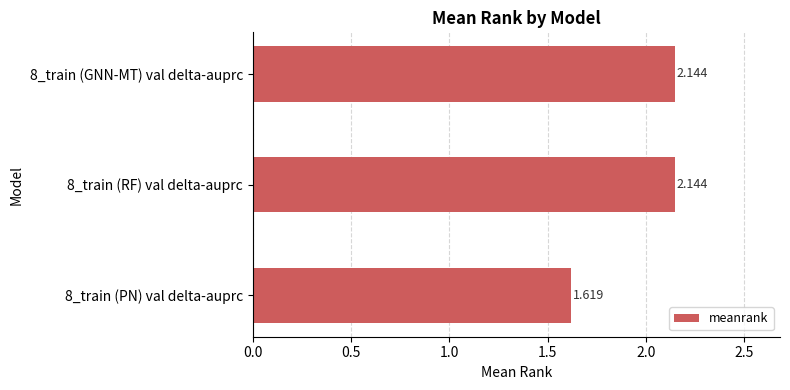

Where is the data nearest to the value 1?

8_train (PN) val delta-auprc